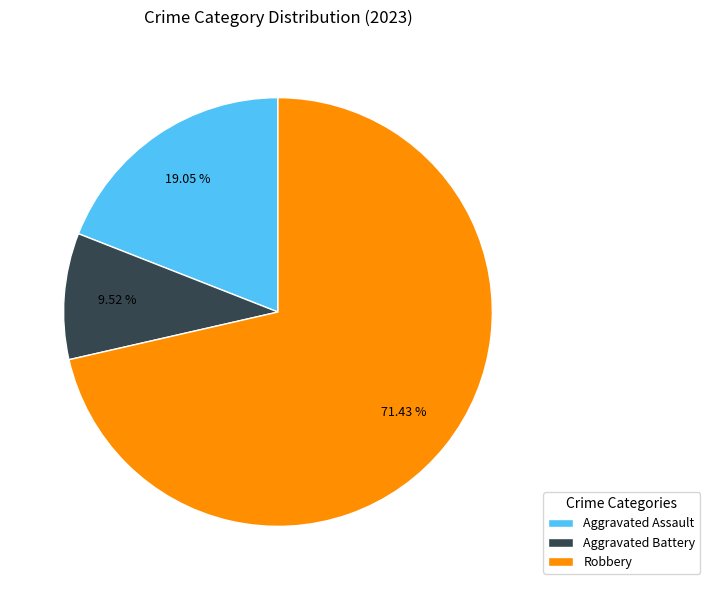

To the nearest percent, what is the combined percentage of Aggravated Assault and Aggravated Battery?

29%